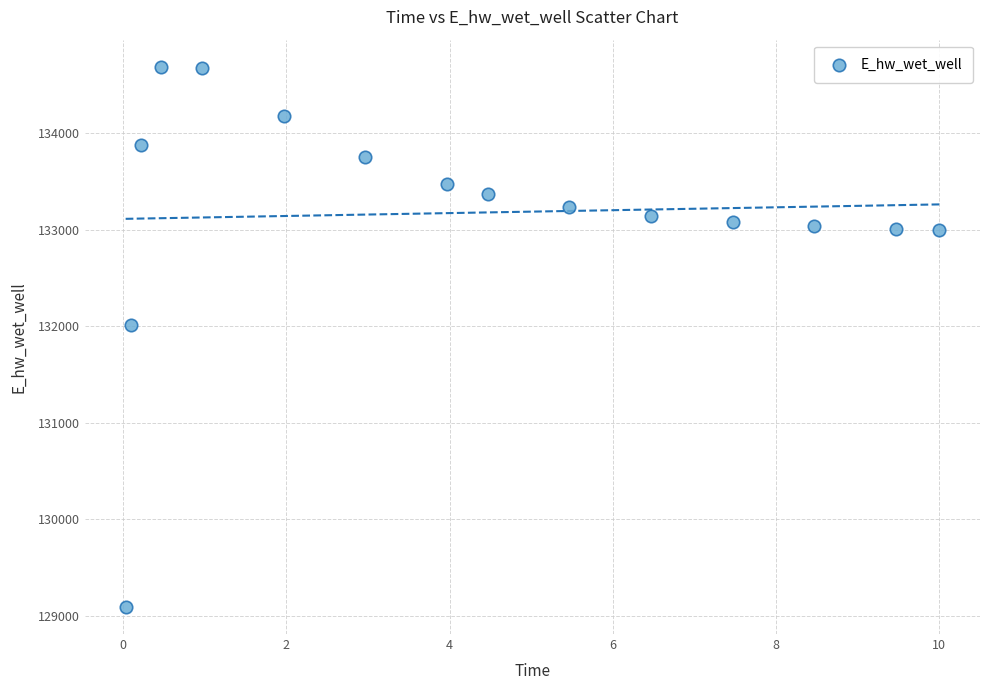

What is the range of Y values (max minus min)?

5594.4